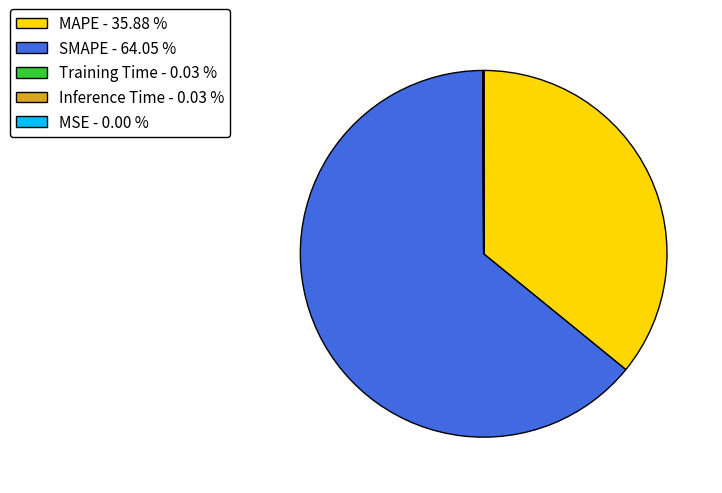

What is the largest slice in the pie chart?

SMAPE